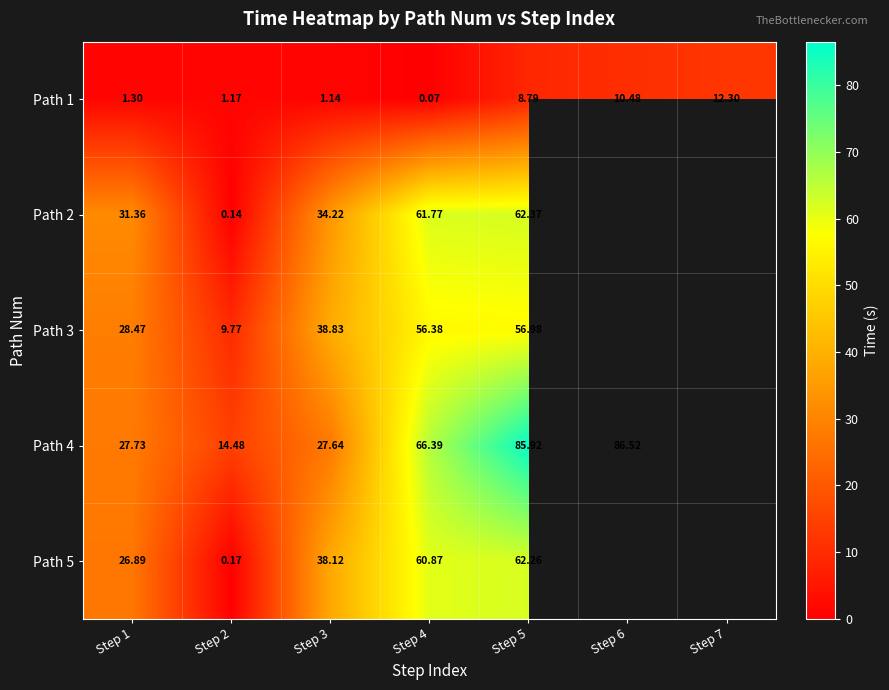

Which series changed the most between Step 2 and Step 6?

Path 4